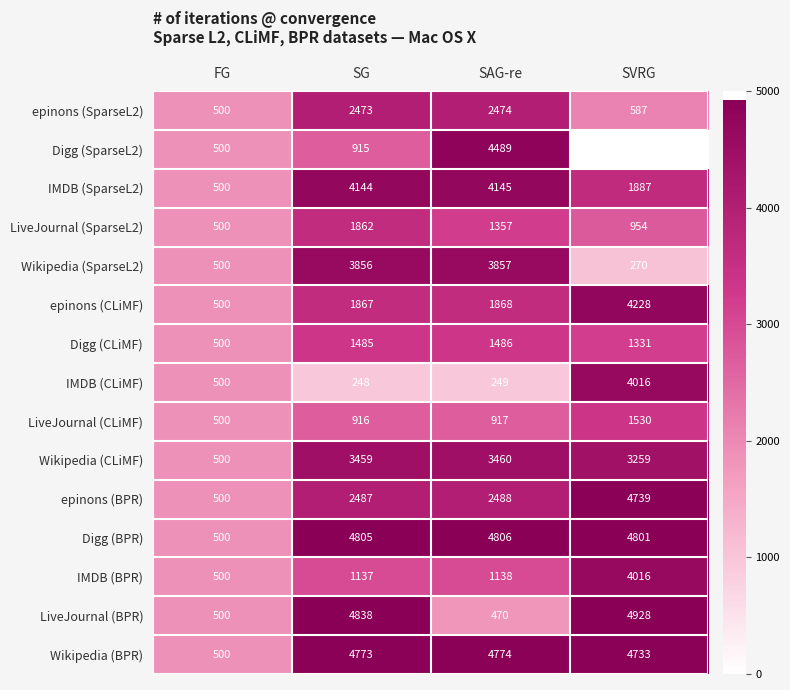

What is the maximum value for IMDB (SparseL2)?

4145